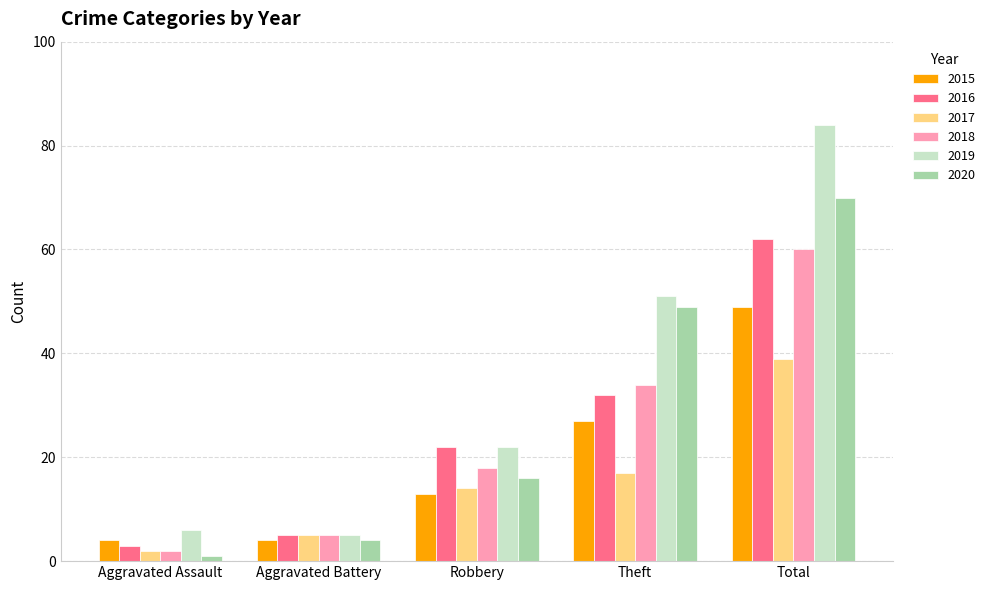

How many bars are there in total?

30